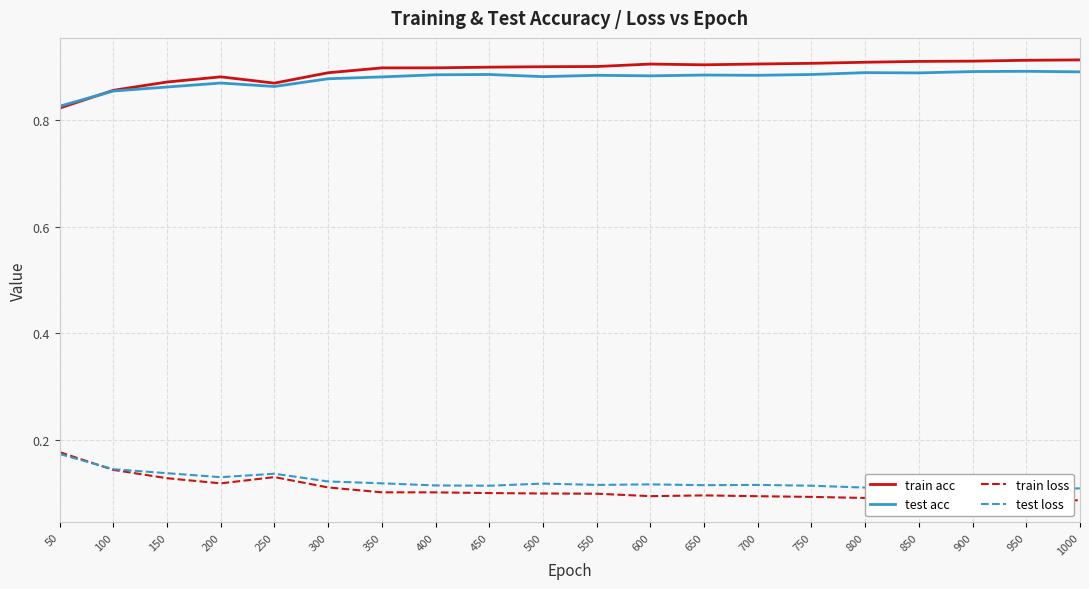

What is the approximate value of train acc at 950?

0.9